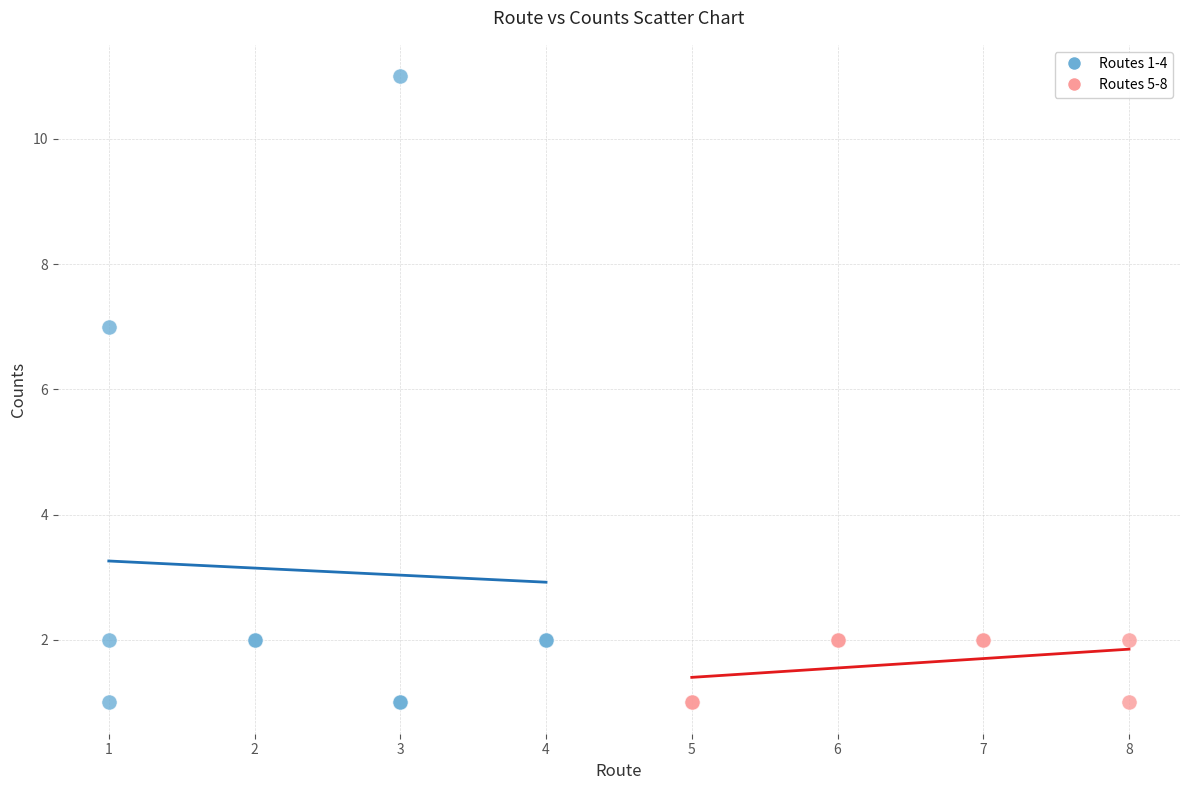

What are all the series names shown in the legend?

Routes 1-4, Routes 5-8